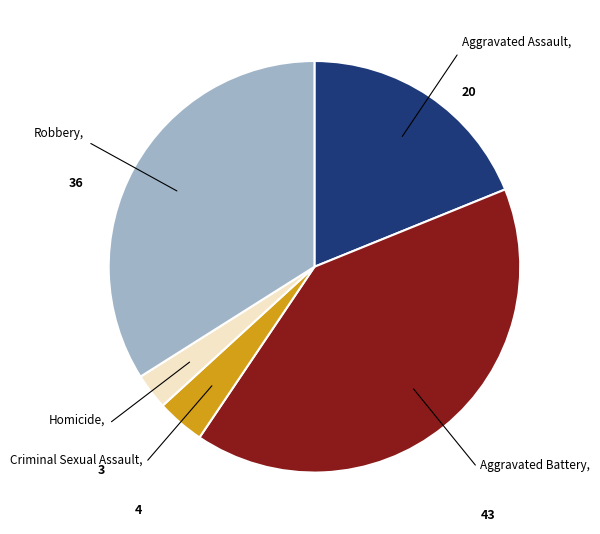

Is there a majority slice in this chart?

No